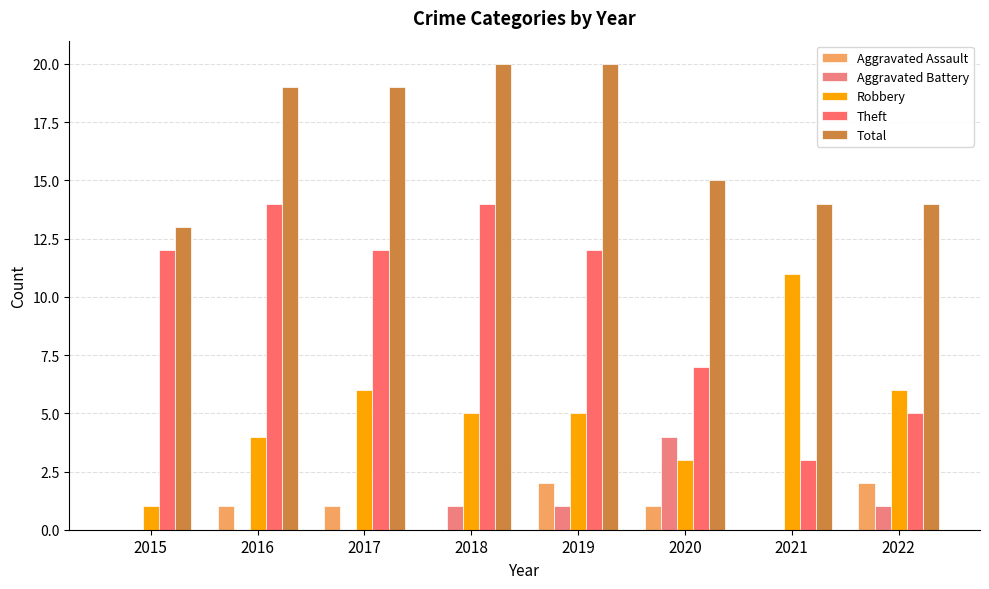

Which series has the widest spread of values?

Theft